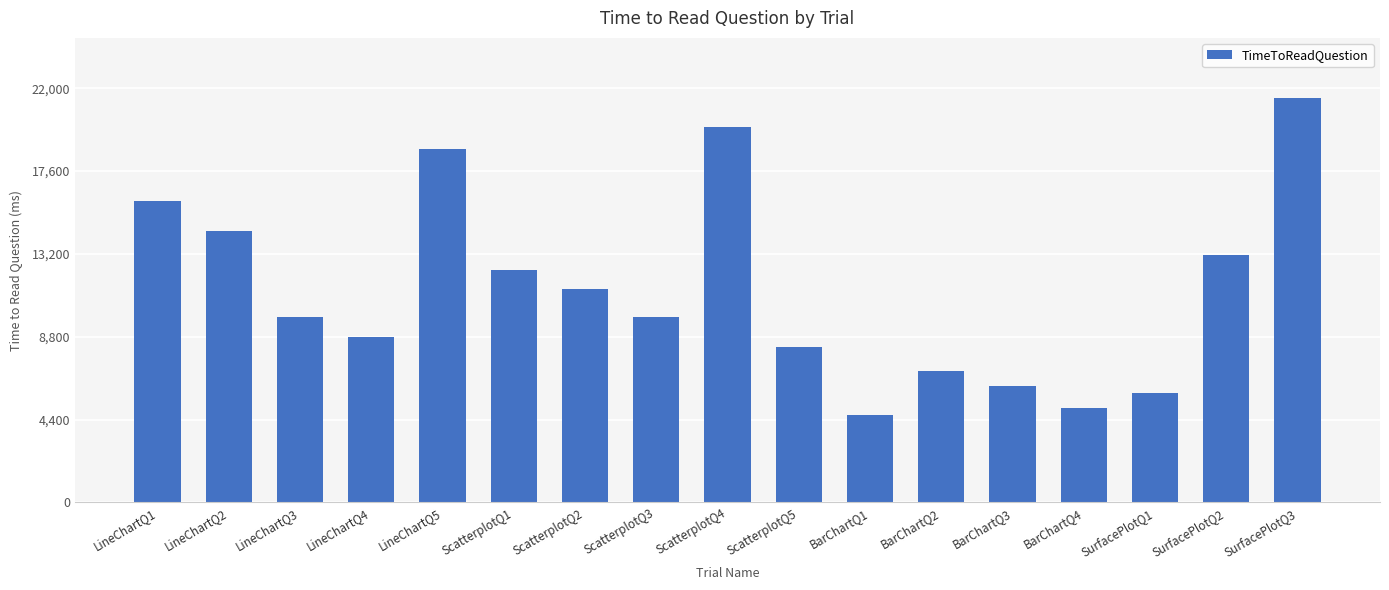

The value at LineChartQ3 is 4046.6. True or false?

False